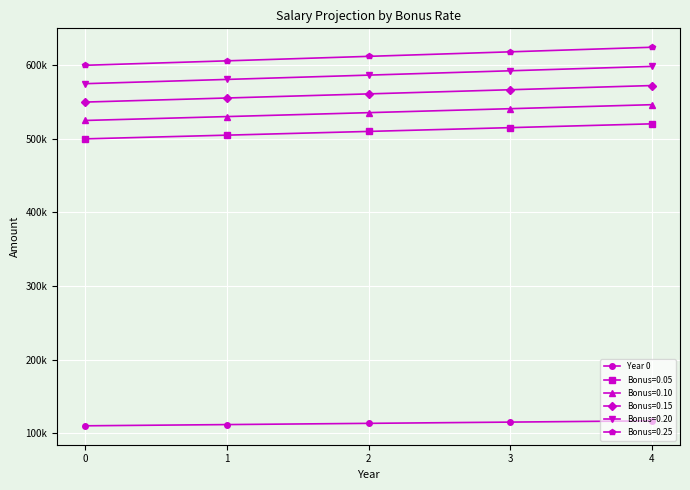

Is this an area chart (filled region under the line)?

No